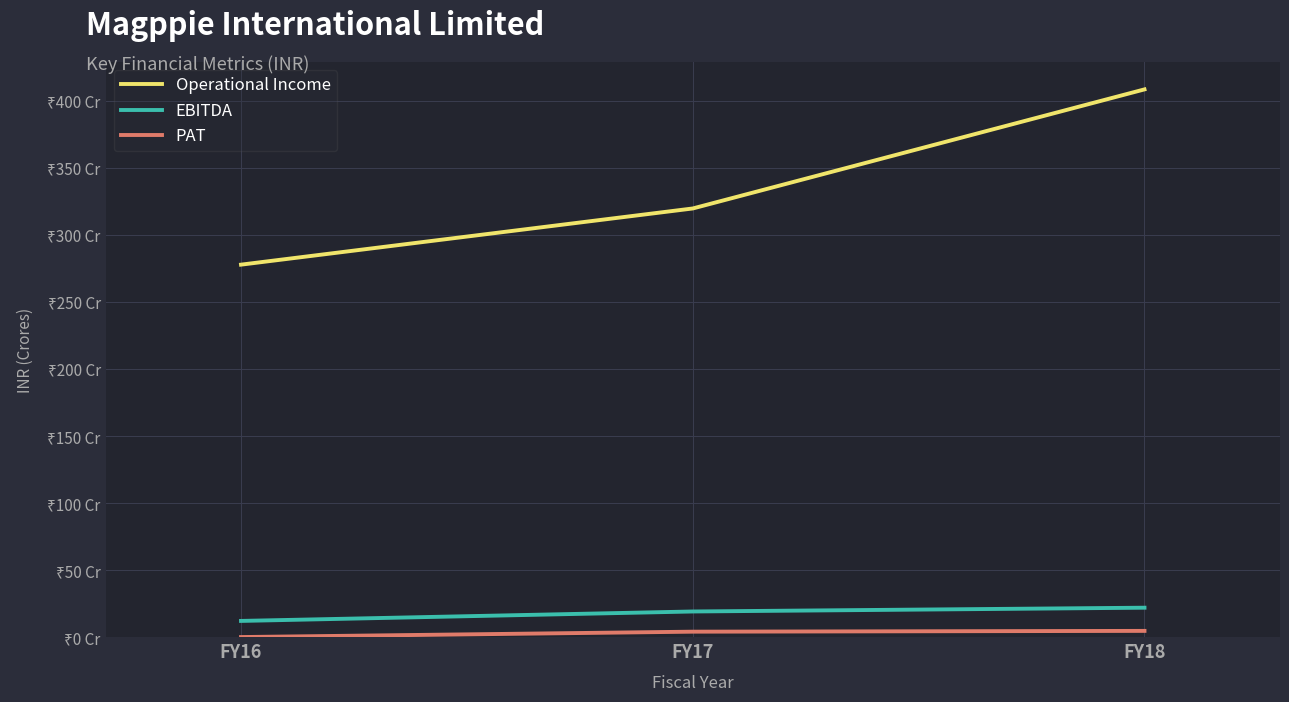

Is this an area chart (filled region under the line)?

No